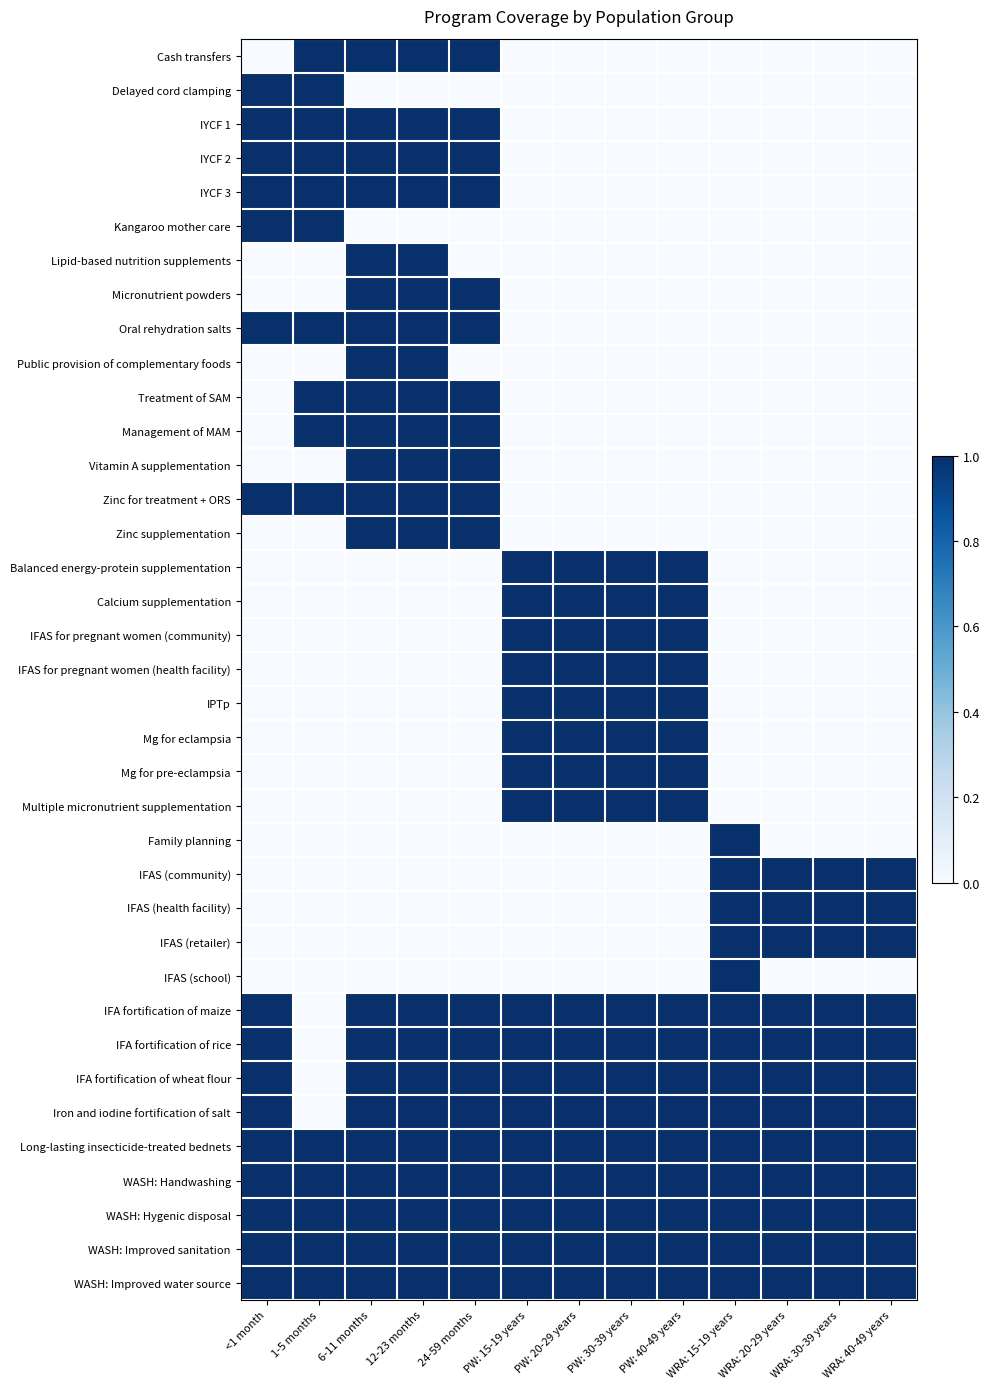

Reading left to right, what are all the values shown in this chart?

Cash transfers: <1 month=0	1-5 months=1	6-11 months=1	12-23 months=1	24-59 months=1	PW: 15-19 years=0	PW: 20-29 years=0	PW: 30-39 years=0	PW: 40-49 years=0	WRA: 15-19 years=0	WRA: 20-29 years=0	WRA: 30-39 years=0	WRA: 40-49 years=0
Delayed cord clamping: <1 month=1	1-5 months=1	6-11 months=0	12-23 months=0	24-59 months=0	PW: 15-19 years=0	PW: 20-29 years=0	PW: 30-39 years=0	PW: 40-49 years=0	WRA: 15-19 years=0	WRA: 20-29 years=0	WRA: 30-39 years=0	WRA: 40-49 years=0
IYCF 1: <1 month=1	1-5 months=1	6-11 months=1	12-23 months=1	24-59 months=1	PW: 15-19 years=0	PW: 20-29 years=0	PW: 30-39 years=0	PW: 40-49 years=0	WRA: 15-19 years=0	WRA: 20-29 years=0	WRA: 30-39 years=0	WRA: 40-49 years=0
IYCF 2: <1 month=1	1-5 months=1	6-11 months=1	12-23 months=1	24-59 months=1	PW: 15-19 years=0	PW: 20-29 years=0	PW: 30-39 years=0	PW: 40-49 years=0	WRA: 15-19 years=0	WRA: 20-29 years=0	WRA: 30-39 years=0	WRA: 40-49 years=0
IYCF 3: <1 month=1	1-5 months=1	6-11 months=1	12-23 months=1	24-59 months=1	PW: 15-19 years=0	PW: 20-29 years=0	PW: 30-39 years=0	PW: 40-49 years=0	WRA: 15-19 years=0	WRA: 20-29 years=0	WRA: 30-39 years=0	WRA: 40-49 years=0
Kangaroo mother care: <1 month=1	1-5 months=1	6-11 months=0	12-23 months=0	24-59 months=0	PW: 15-19 years=0	PW: 20-29 years=0	PW: 30-39 years=0	PW: 40-49 years=0	WRA: 15-19 years=0	WRA: 20-29 years=0	WRA: 30-39 years=0	WRA: 40-49 years=0
Lipid-based nutrition supplements: <1 month=0	1-5 months=0	6-11 months=1	12-23 months=1	24-59 months=0	PW: 15-19 years=0	PW: 20-29 years=0	PW: 30-39 years=0	PW: 40-49 years=0	WRA: 15-19 years=0	WRA: 20-29 years=0	WRA: 30-39 years=0	WRA: 40-49 years=0
Micronutrient powders: <1 month=0	1-5 months=0	6-11 months=1	12-23 months=1	24-59 months=1	PW: 15-19 years=0	PW: 20-29 years=0	PW: 30-39 years=0	PW: 40-49 years=0	WRA: 15-19 years=0	WRA: 20-29 years=0	WRA: 30-39 years=0	WRA: 40-49 years=0
Oral rehydration salts: <1 month=1	1-5 months=1	6-11 months=1	12-23 months=1	24-59 months=1	PW: 15-19 years=0	PW: 20-29 years=0	PW: 30-39 years=0	PW: 40-49 years=0	WRA: 15-19 years=0	WRA: 20-29 years=0	WRA: 30-39 years=0	WRA: 40-49 years=0
Public provision of complementary foods: <1 month=0	1-5 months=0	6-11 months=1	12-23 months=1	24-59 months=0	PW: 15-19 years=0	PW: 20-29 years=0	PW: 30-39 years=0	PW: 40-49 years=0	WRA: 15-19 years=0	WRA: 20-29 years=0	WRA: 30-39 years=0	WRA: 40-49 years=0
Treatment of SAM: <1 month=0	1-5 months=1	6-11 months=1	12-23 months=1	24-59 months=1	PW: 15-19 years=0	PW: 20-29 years=0	PW: 30-39 years=0	PW: 40-49 years=0	WRA: 15-19 years=0	WRA: 20-29 years=0	WRA: 30-39 years=0	WRA: 40-49 years=0
Management of MAM: <1 month=0	1-5 months=1	6-11 months=1	12-23 months=1	24-59 months=1	PW: 15-19 years=0	PW: 20-29 years=0	PW: 30-39 years=0	PW: 40-49 years=0	WRA: 15-19 years=0	WRA: 20-29 years=0	WRA: 30-39 years=0	WRA: 40-49 years=0
Vitamin A supplementation: <1 month=0	1-5 months=0	6-11 months=1	12-23 months=1	24-59 months=1	PW: 15-19 years=0	PW: 20-29 years=0	PW: 30-39 years=0	PW: 40-49 years=0	WRA: 15-19 years=0	WRA: 20-29 years=0	WRA: 30-39 years=0	WRA: 40-49 years=0
Zinc for treatment + ORS: <1 month=1	1-5 months=1	6-11 months=1	12-23 months=1	24-59 months=1	PW: 15-19 years=0	PW: 20-29 years=0	PW: 30-39 years=0	PW: 40-49 years=0	WRA: 15-19 years=0	WRA: 20-29 years=0	WRA: 30-39 years=0	WRA: 40-49 years=0
Zinc supplementation: <1 month=0	1-5 months=0	6-11 months=1	12-23 months=1	24-59 months=1	PW: 15-19 years=0	PW: 20-29 years=0	PW: 30-39 years=0	PW: 40-49 years=0	WRA: 15-19 years=0	WRA: 20-29 years=0	WRA: 30-39 years=0	WRA: 40-49 years=0
Balanced energy-protein supplementation: <1 month=0	1-5 months=0	6-11 months=0	12-23 months=0	24-59 months=0	PW: 15-19 years=1	PW: 20-29 years=1	PW: 30-39 years=1	PW: 40-49 years=1	WRA: 15-19 years=0	WRA: 20-29 years=0	WRA: 30-39 years=0	WRA: 40-49 years=0
Calcium supplementation: <1 month=0	1-5 months=0	6-11 months=0	12-23 months=0	24-59 months=0	PW: 15-19 years=1	PW: 20-29 years=1	PW: 30-39 years=1	PW: 40-49 years=1	WRA: 15-19 years=0	WRA: 20-29 years=0	WRA: 30-39 years=0	WRA: 40-49 years=0
IFAS for pregnant women (community): <1 month=0	1-5 months=0	6-11 months=0	12-23 months=0	24-59 months=0	PW: 15-19 years=1	PW: 20-29 years=1	PW: 30-39 years=1	PW: 40-49 years=1	WRA: 15-19 years=0	WRA: 20-29 years=0	WRA: 30-39 years=0	WRA: 40-49 years=0
IFAS for pregnant women (health facility): <1 month=0	1-5 months=0	6-11 months=0	12-23 months=0	24-59 months=0	PW: 15-19 years=1	PW: 20-29 years=1	PW: 30-39 years=1	PW: 40-49 years=1	WRA: 15-19 years=0	WRA: 20-29 years=0	WRA: 30-39 years=0	WRA: 40-49 years=0
IPTp: <1 month=0	1-5 months=0	6-11 months=0	12-23 months=0	24-59 months=0	PW: 15-19 years=1	PW: 20-29 years=1	PW: 30-39 years=1	PW: 40-49 years=1	WRA: 15-19 years=0	WRA: 20-29 years=0	WRA: 30-39 years=0	WRA: 40-49 years=0
Mg for eclampsia: <1 month=0	1-5 months=0	6-11 months=0	12-23 months=0	24-59 months=0	PW: 15-19 years=1	PW: 20-29 years=1	PW: 30-39 years=1	PW: 40-49 years=1	WRA: 15-19 years=0	WRA: 20-29 years=0	WRA: 30-39 years=0	WRA: 40-49 years=0
Mg for pre-eclampsia: <1 month=0	1-5 months=0	6-11 months=0	12-23 months=0	24-59 months=0	PW: 15-19 years=1	PW: 20-29 years=1	PW: 30-39 years=1	PW: 40-49 years=1	WRA: 15-19 years=0	WRA: 20-29 years=0	WRA: 30-39 years=0	WRA: 40-49 years=0
Multiple micronutrient supplementation: <1 month=0	1-5 months=0	6-11 months=0	12-23 months=0	24-59 months=0	PW: 15-19 years=1	PW: 20-29 years=1	PW: 30-39 years=1	PW: 40-49 years=1	WRA: 15-19 years=0	WRA: 20-29 years=0	WRA: 30-39 years=0	WRA: 40-49 years=0
Family planning: <1 month=0	1-5 months=0	6-11 months=0	12-23 months=0	24-59 months=0	PW: 15-19 years=0	PW: 20-29 years=0	PW: 30-39 years=0	PW: 40-49 years=0	WRA: 15-19 years=1	WRA: 20-29 years=0	WRA: 30-39 years=0	WRA: 40-49 years=0
IFAS (community): <1 month=0	1-5 months=0	6-11 months=0	12-23 months=0	24-59 months=0	PW: 15-19 years=0	PW: 20-29 years=0	PW: 30-39 years=0	PW: 40-49 years=0	WRA: 15-19 years=1	WRA: 20-29 years=1	WRA: 30-39 years=1	WRA: 40-49 years=1
IFAS (health facility): <1 month=0	1-5 months=0	6-11 months=0	12-23 months=0	24-59 months=0	PW: 15-19 years=0	PW: 20-29 years=0	PW: 30-39 years=0	PW: 40-49 years=0	WRA: 15-19 years=1	WRA: 20-29 years=1	WRA: 30-39 years=1	WRA: 40-49 years=1
IFAS (retailer): <1 month=0	1-5 months=0	6-11 months=0	12-23 months=0	24-59 months=0	PW: 15-19 years=0	PW: 20-29 years=0	PW: 30-39 years=0	PW: 40-49 years=0	WRA: 15-19 years=1	WRA: 20-29 years=1	WRA: 30-39 years=1	WRA: 40-49 years=1
IFAS (school): <1 month=0	1-5 months=0	6-11 months=0	12-23 months=0	24-59 months=0	PW: 15-19 years=0	PW: 20-29 years=0	PW: 30-39 years=0	PW: 40-49 years=0	WRA: 15-19 years=1	WRA: 20-29 years=0	WRA: 30-39 years=0	WRA: 40-49 years=0
IFA fortification of maize: <1 month=1	1-5 months=0	6-11 months=1	12-23 months=1	24-59 months=1	PW: 15-19 years=1	PW: 20-29 years=1	PW: 30-39 years=1	PW: 40-49 years=1	WRA: 15-19 years=1	WRA: 20-29 years=1	WRA: 30-39 years=1	WRA: 40-49 years=1
IFA fortification of rice: <1 month=1	1-5 months=0	6-11 months=1	12-23 months=1	24-59 months=1	PW: 15-19 years=1	PW: 20-29 years=1	PW: 30-39 years=1	PW: 40-49 years=1	WRA: 15-19 years=1	WRA: 20-29 years=1	WRA: 30-39 years=1	WRA: 40-49 years=1
IFA fortification of wheat flour: <1 month=1	1-5 months=0	6-11 months=1	12-23 months=1	24-59 months=1	PW: 15-19 years=1	PW: 20-29 years=1	PW: 30-39 years=1	PW: 40-49 years=1	WRA: 15-19 years=1	WRA: 20-29 years=1	WRA: 30-39 years=1	WRA: 40-49 years=1
Iron and iodine fortification of salt: <1 month=1	1-5 months=0	6-11 months=1	12-23 months=1	24-59 months=1	PW: 15-19 years=1	PW: 20-29 years=1	PW: 30-39 years=1	PW: 40-49 years=1	WRA: 15-19 years=1	WRA: 20-29 years=1	WRA: 30-39 years=1	WRA: 40-49 years=1
Long-lasting insecticide-treated bednets: <1 month=1	1-5 months=1	6-11 months=1	12-23 months=1	24-59 months=1	PW: 15-19 years=1	PW: 20-29 years=1	PW: 30-39 years=1	PW: 40-49 years=1	WRA: 15-19 years=1	WRA: 20-29 years=1	WRA: 30-39 years=1	WRA: 40-49 years=1
WASH: Handwashing: <1 month=1	1-5 months=1	6-11 months=1	12-23 months=1	24-59 months=1	PW: 15-19 years=1	PW: 20-29 years=1	PW: 30-39 years=1	PW: 40-49 years=1	WRA: 15-19 years=1	WRA: 20-29 years=1	WRA: 30-39 years=1	WRA: 40-49 years=1
WASH: Hygenic disposal: <1 month=1	1-5 months=1	6-11 months=1	12-23 months=1	24-59 months=1	PW: 15-19 years=1	PW: 20-29 years=1	PW: 30-39 years=1	PW: 40-49 years=1	WRA: 15-19 years=1	WRA: 20-29 years=1	WRA: 30-39 years=1	WRA: 40-49 years=1
WASH: Improved sanitation: <1 month=1	1-5 months=1	6-11 months=1	12-23 months=1	24-59 months=1	PW: 15-19 years=1	PW: 20-29 years=1	PW: 30-39 years=1	PW: 40-49 years=1	WRA: 15-19 years=1	WRA: 20-29 years=1	WRA: 30-39 years=1	WRA: 40-49 years=1
WASH: Improved water source: <1 month=1	1-5 months=1	6-11 months=1	12-23 months=1	24-59 months=1	PW: 15-19 years=1	PW: 20-29 years=1	PW: 30-39 years=1	PW: 40-49 years=1	WRA: 15-19 years=1	WRA: 20-29 years=1	WRA: 30-39 years=1	WRA: 40-49 years=1